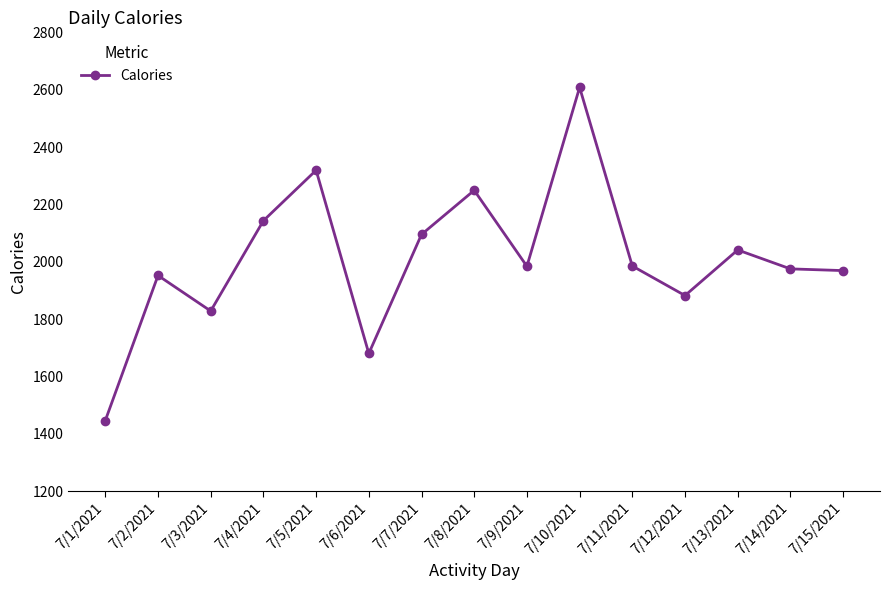

What is the sum of all values?

30156